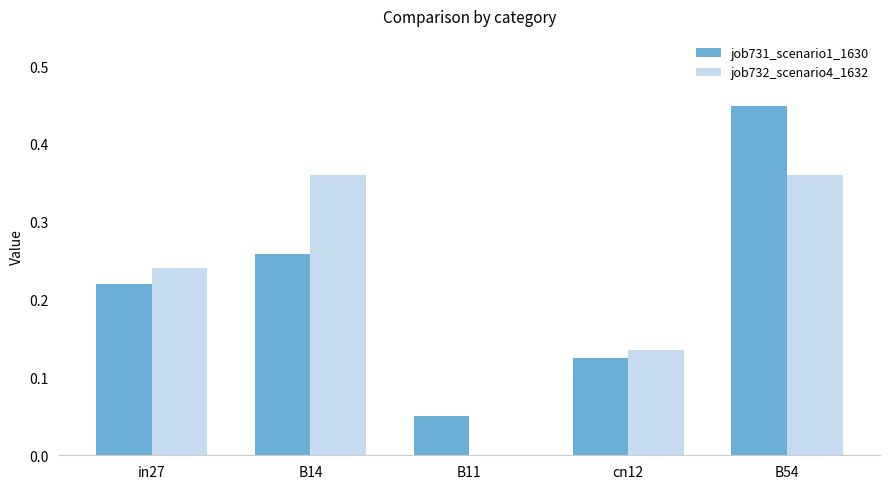

Which series has the widest spread of values?

job731_scenario1_1630